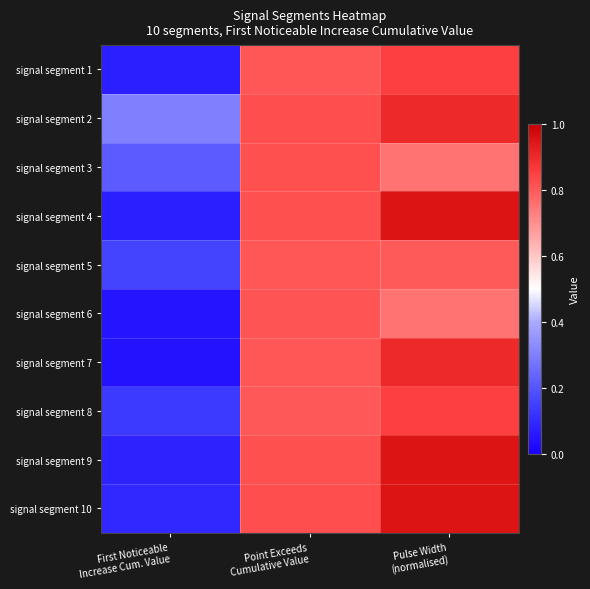

What is the greatest value displayed?

0.9